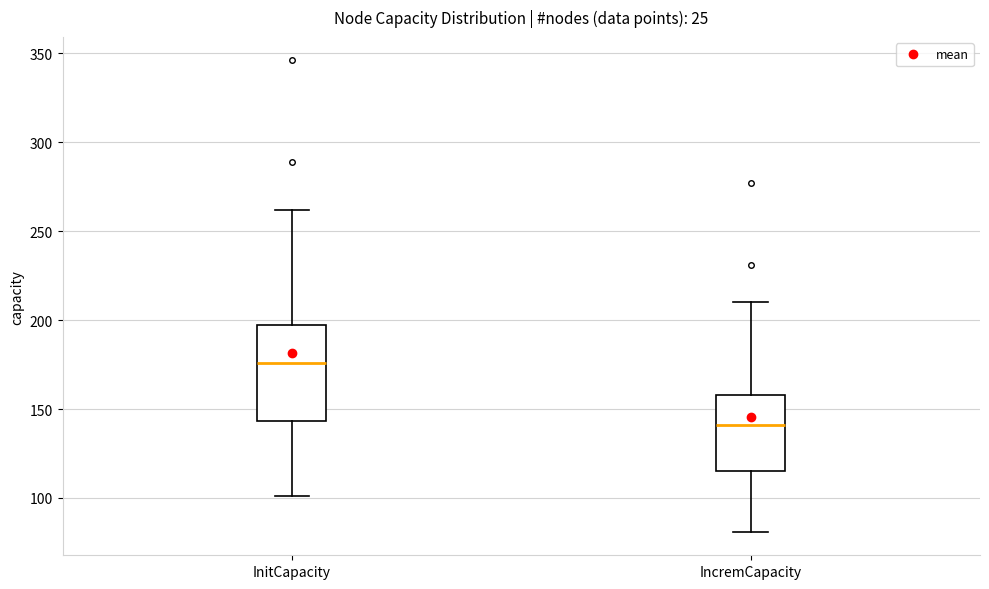

Reading left to right, read every box against the y-axis: the position of its median line, the range the box covers, and the ends of its whiskers. The values are not printed on the chart, so give them approximately, as read against the axis.

InitCapacity: median 175, box 145 to 195, whiskers 100 to 260
IncremCapacity: median 140, box 115 to 160, whiskers 80 to 210